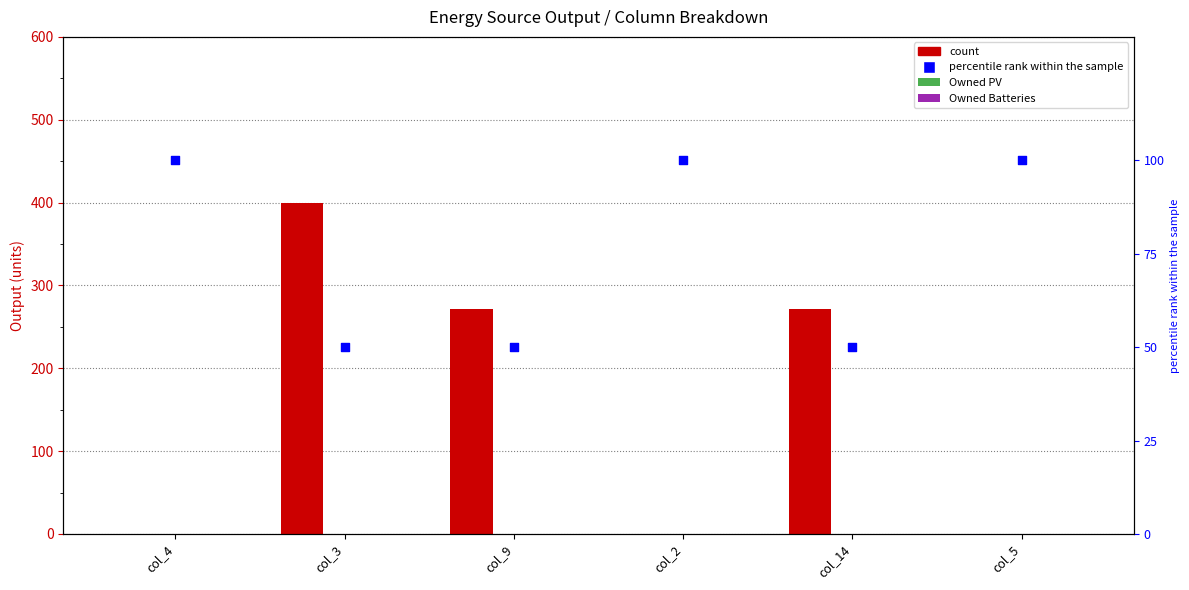

At which category is the sum across all series the highest?

col_3